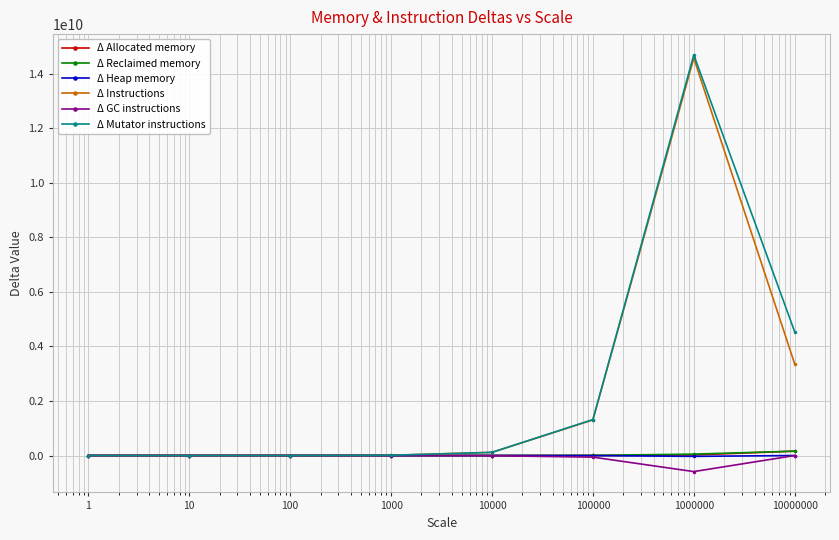

What is the maximum value for Δ Mutator instructions?

14693280438